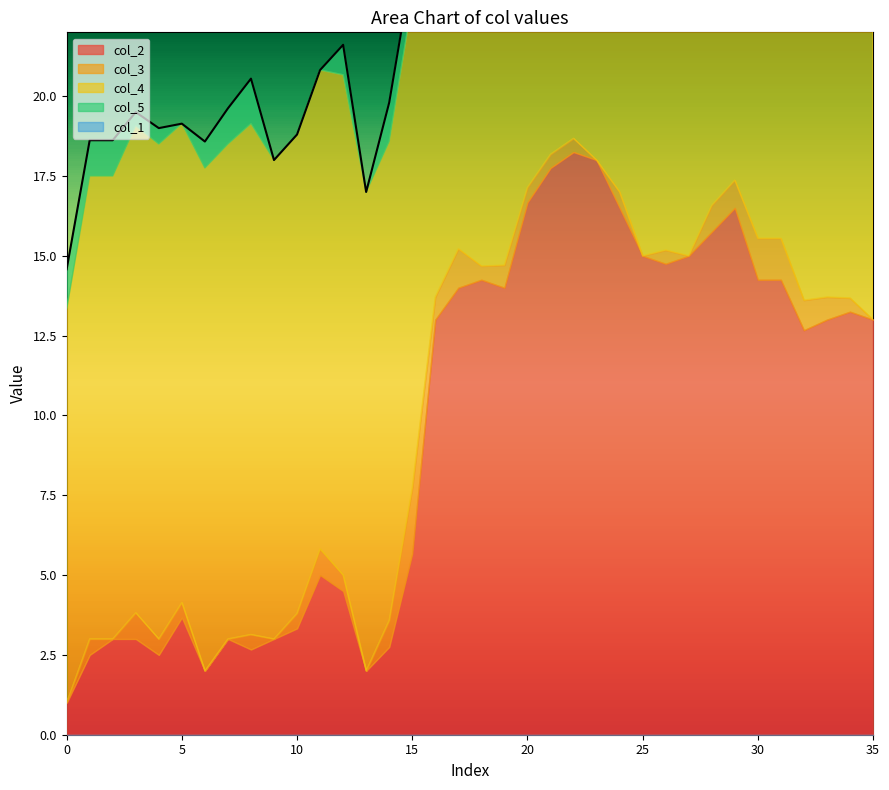

List the labels in order of col_4 value, smallest first.

0, 1, 2, 5, 9, 10, 11, 13, 14, 3, 15, 4, 7, 12, 6, 8, 16, 20, 34, 21, 19, 22, 32, 35, 17, 18, 28, 29, 33, 24, 30, 23, 27, 31, 25, 26